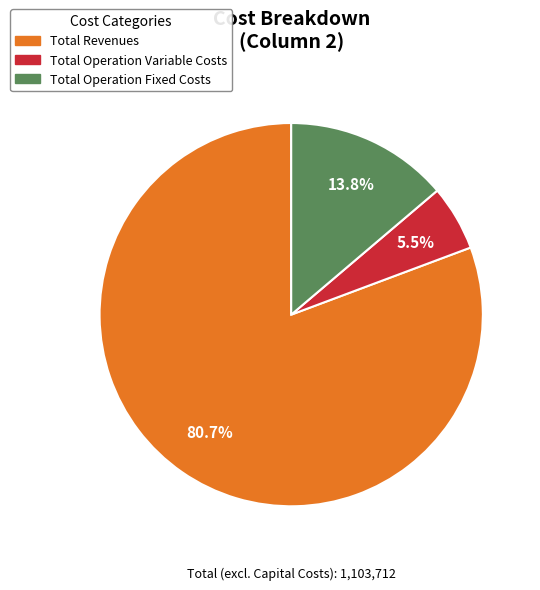

Count the number of slices in the pie.

3